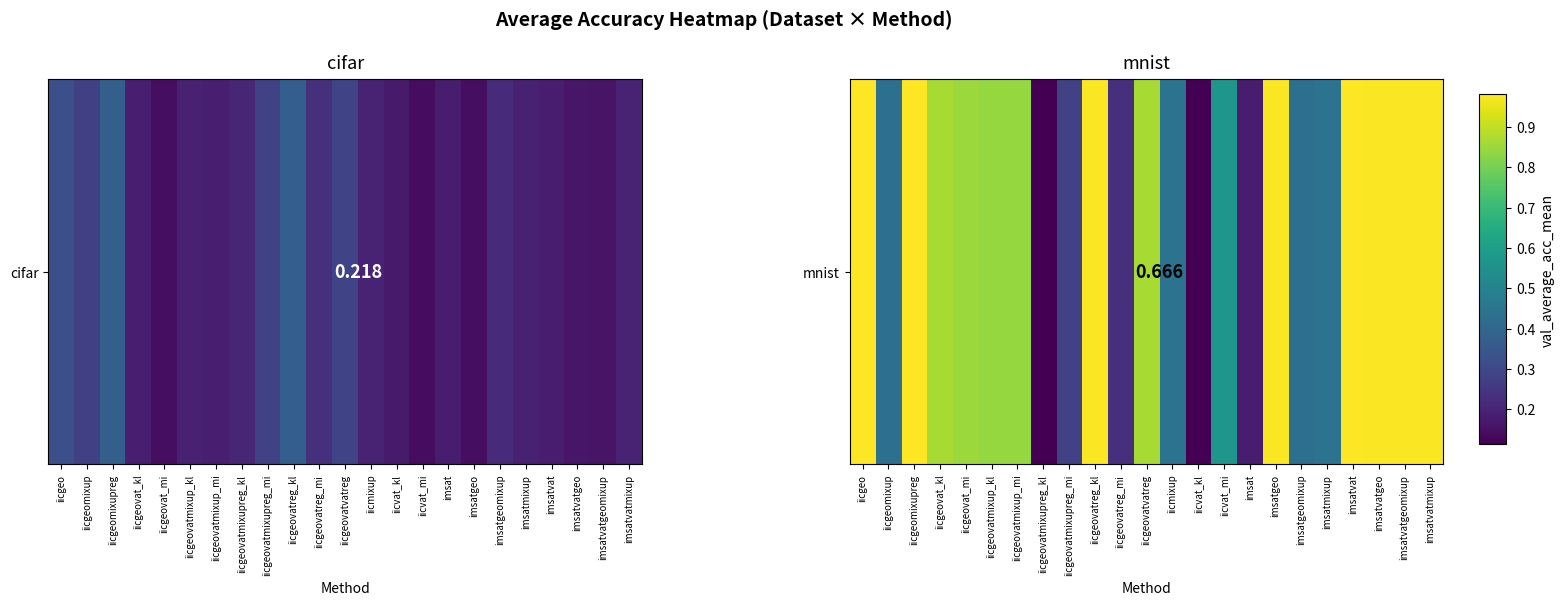

Which label corresponds to the smallest value in the chart?

iicgeovatmixupreg_kl